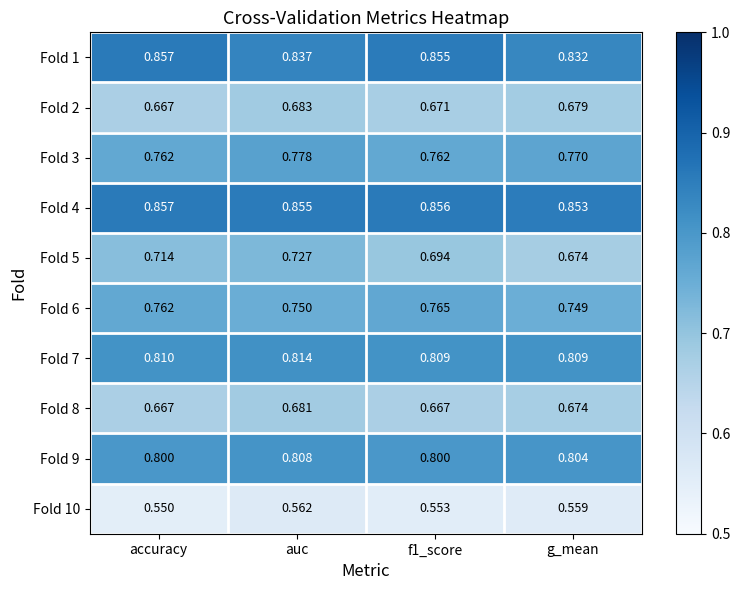

At which category does the chart reach its peak across all series?

accuracy